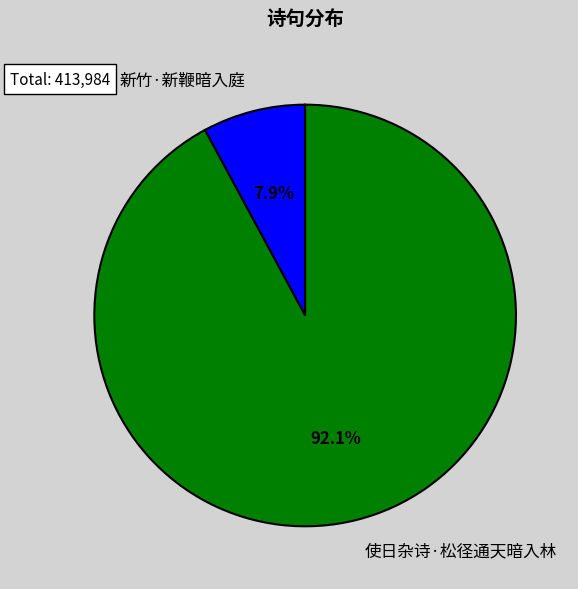

Is there any slice that represents more than half of the pie?

Yes